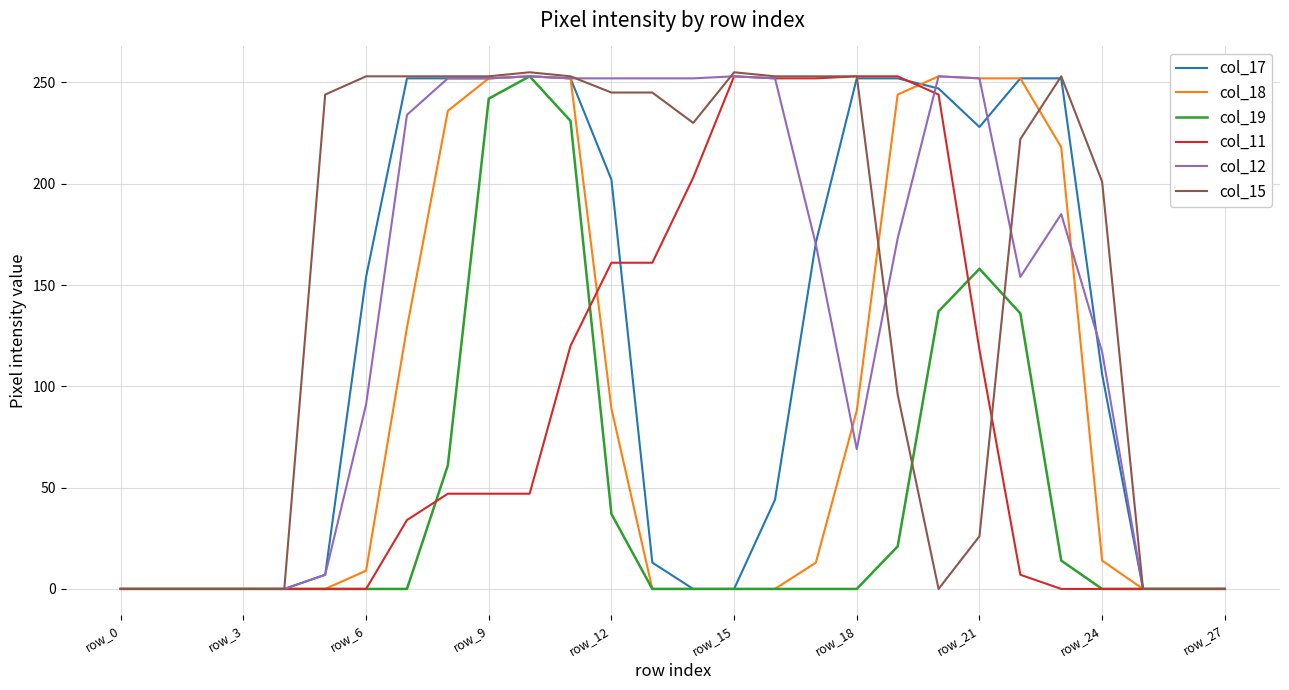

Which series has the largest total across all categories?

col_15